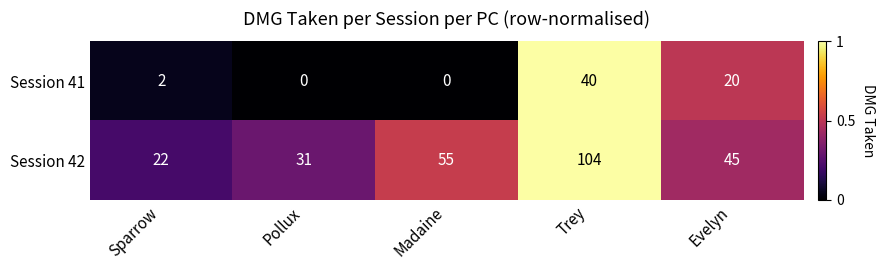

Between Sparrow and Pollux, which series saw the biggest shift?

Session 42